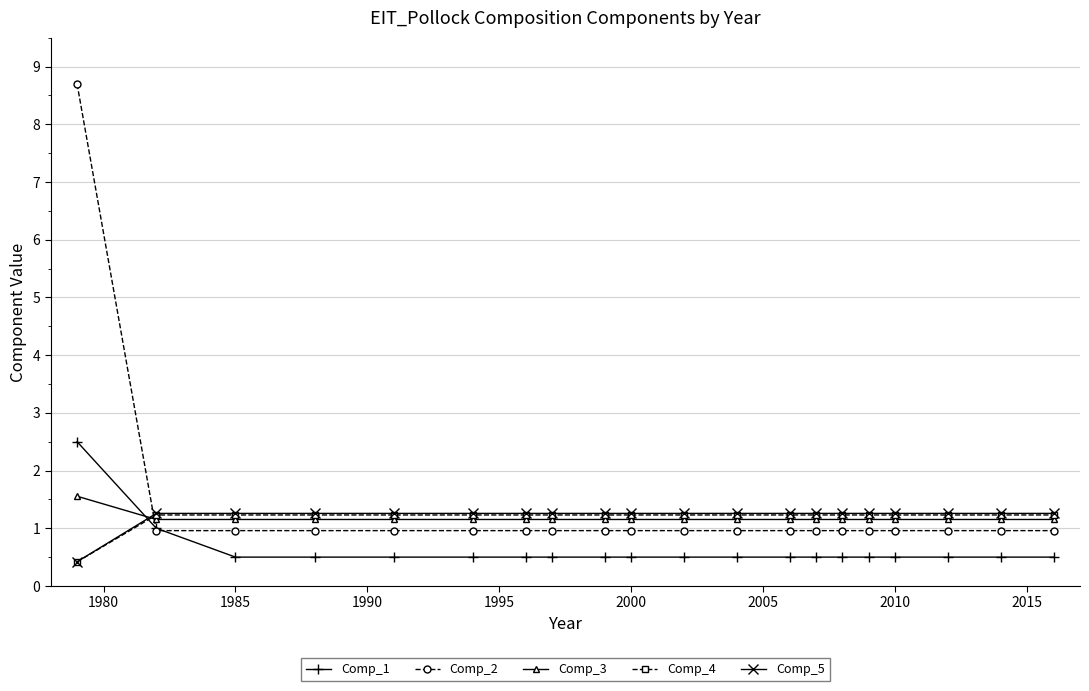

What is the value of the Comp_3 point at the 20th from the left?

1.2